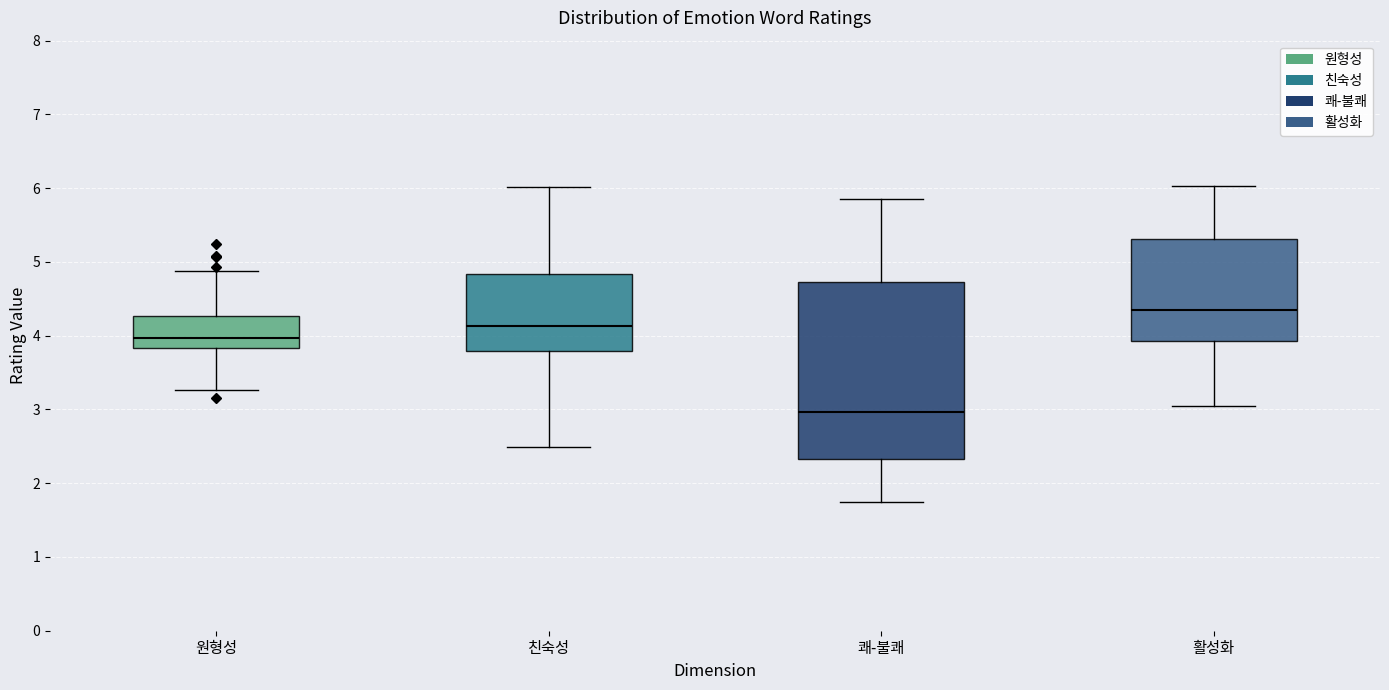

Which box is the tallest, from its lower edge to its upper edge?

쾌-불쾌